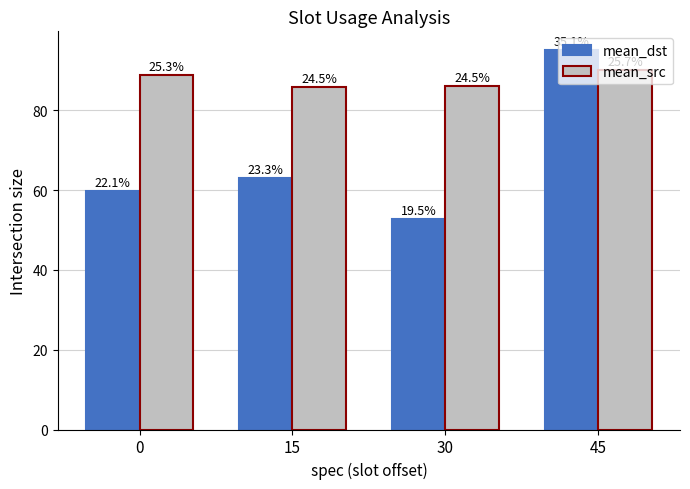

List the labels in order of mean_dst value, largest first.

45, 15, 0, 30